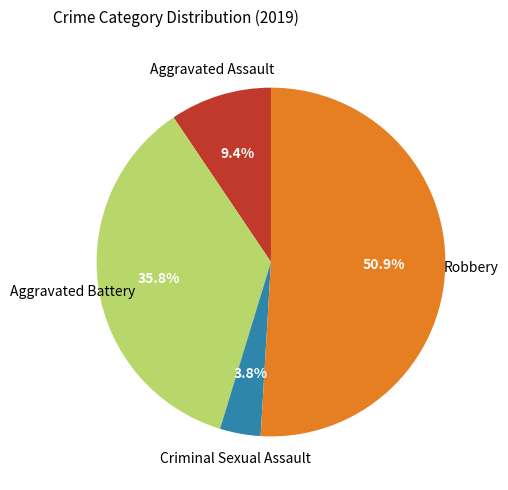

Is there a majority slice in this chart?

Yes